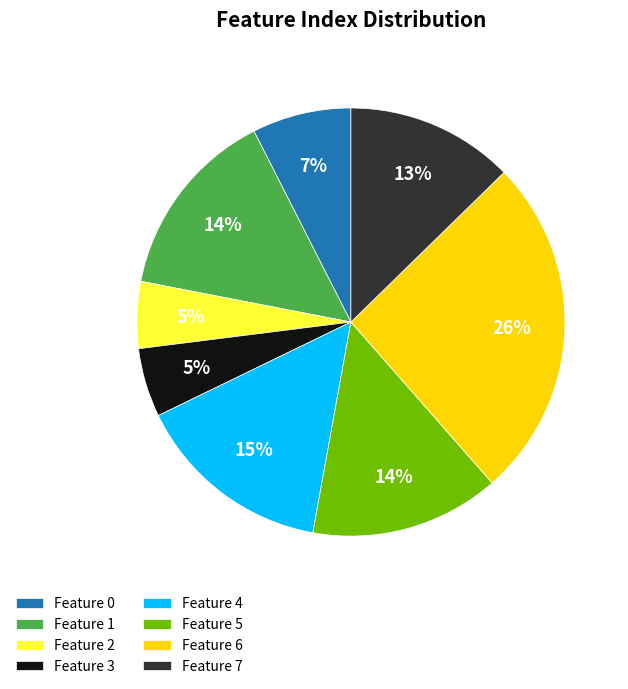

Is there any slice that represents more than half of the pie?

No